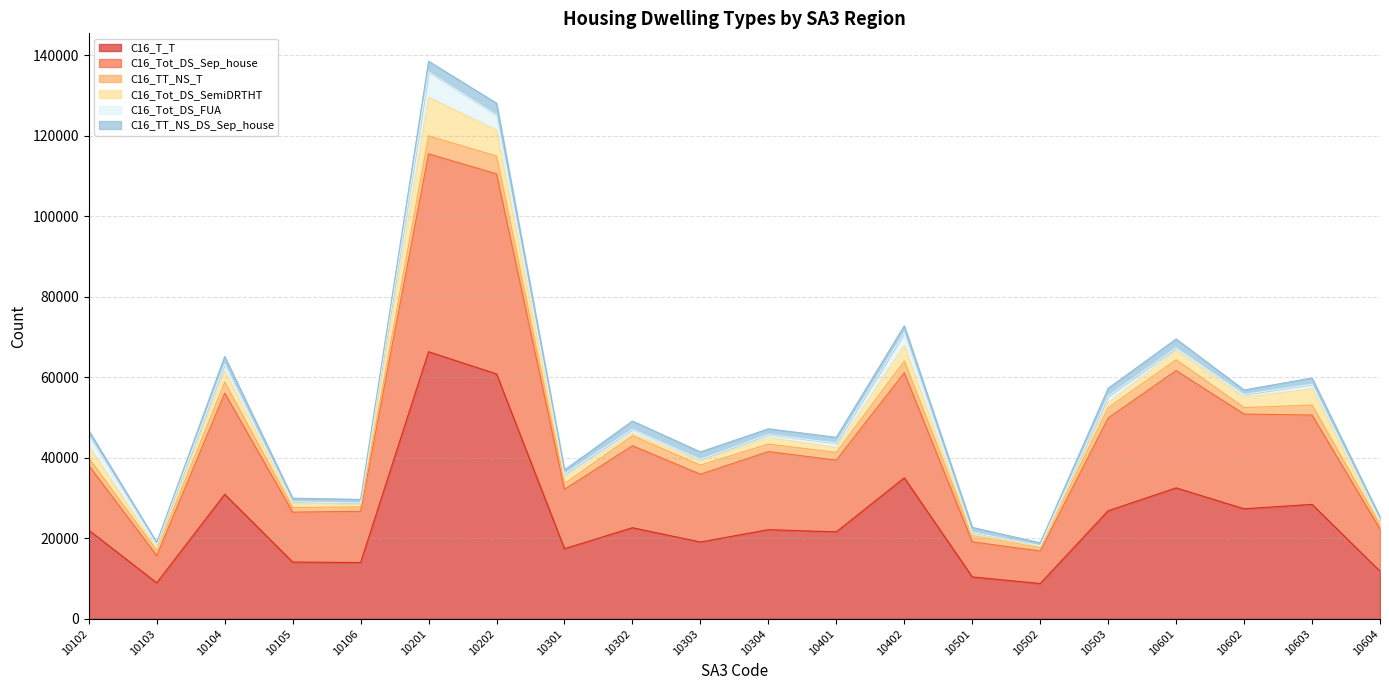

What is the total value across all series at 10503?

57261